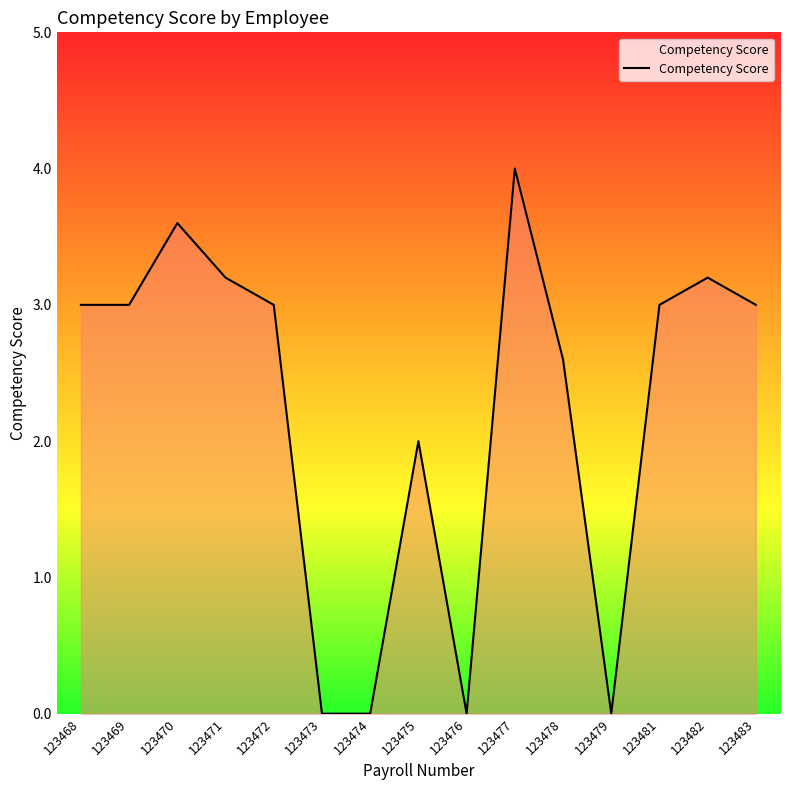

Between 123479 and 123478, which is larger?

123478